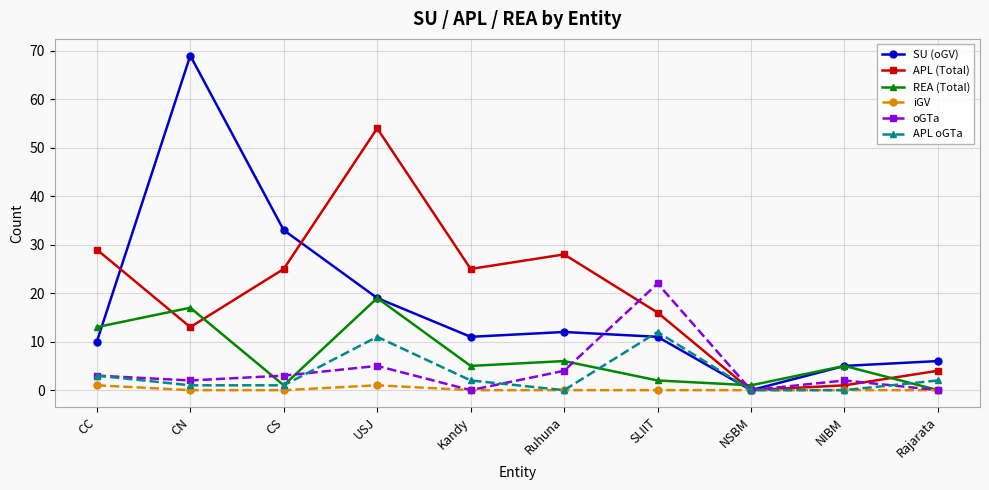

What is the difference between the second highest and second lowest values in the APL (Total) series?

28